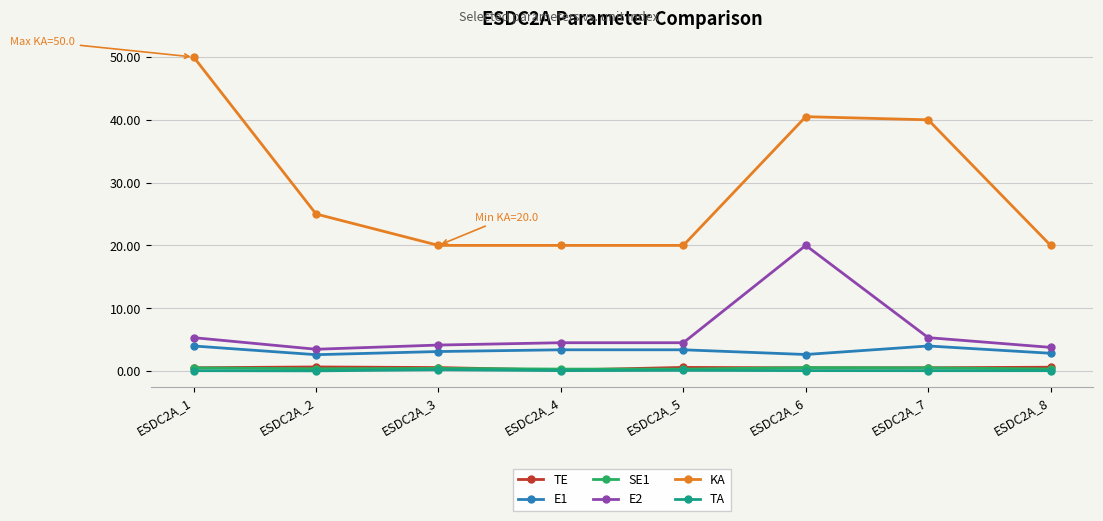

What is the maximum value shown in the chart?

50.0